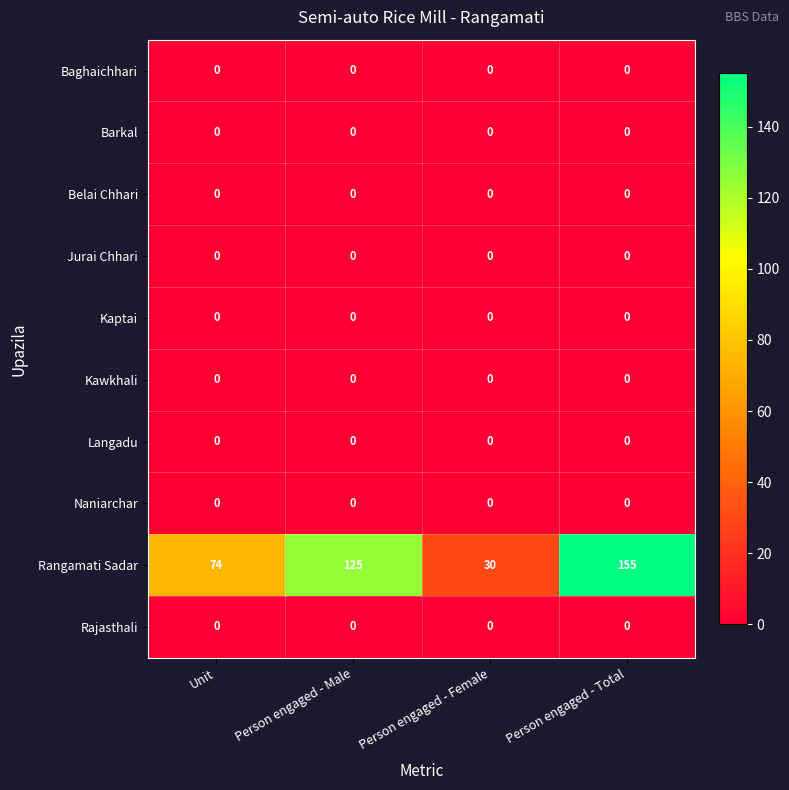

How many data points does each series have?

4